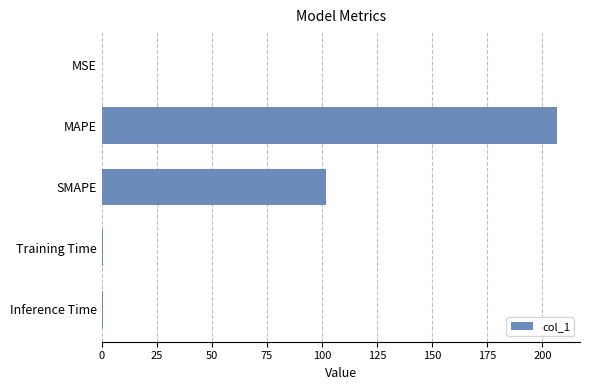

What value does the data have at SMAPE?

101.7